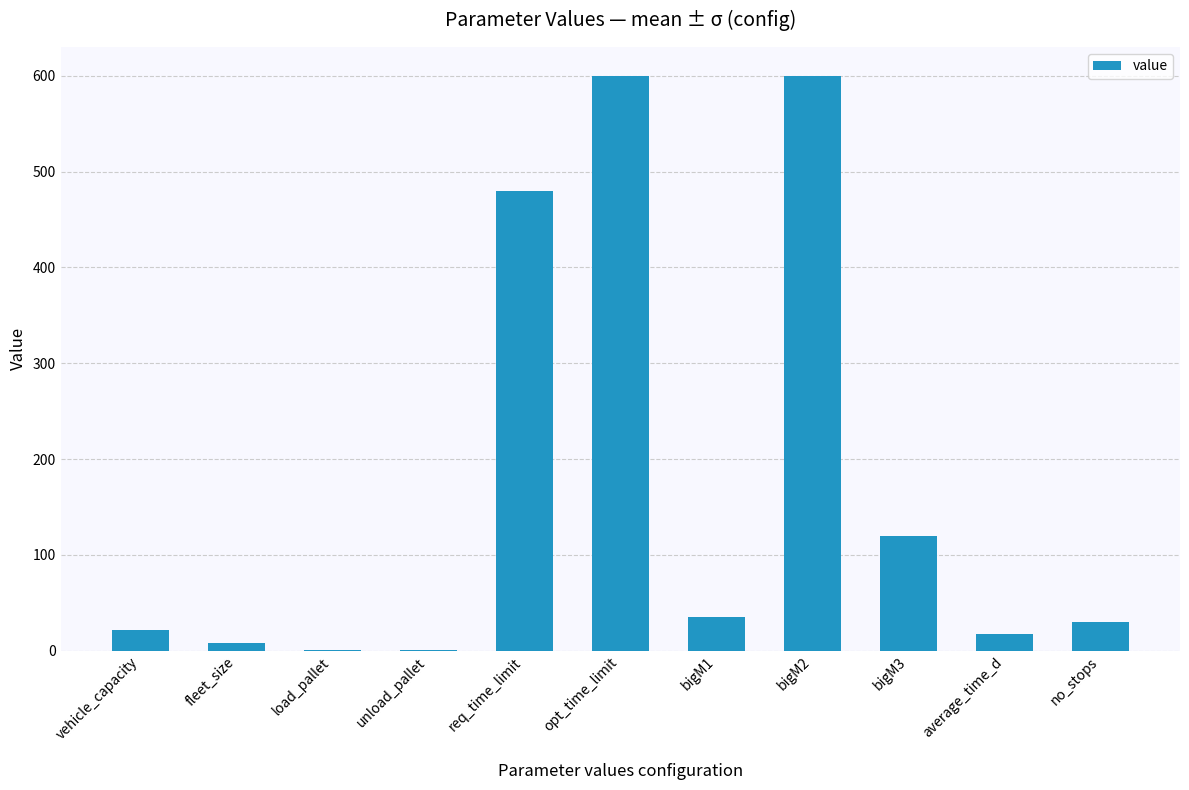

What is the greatest value displayed?

600.0